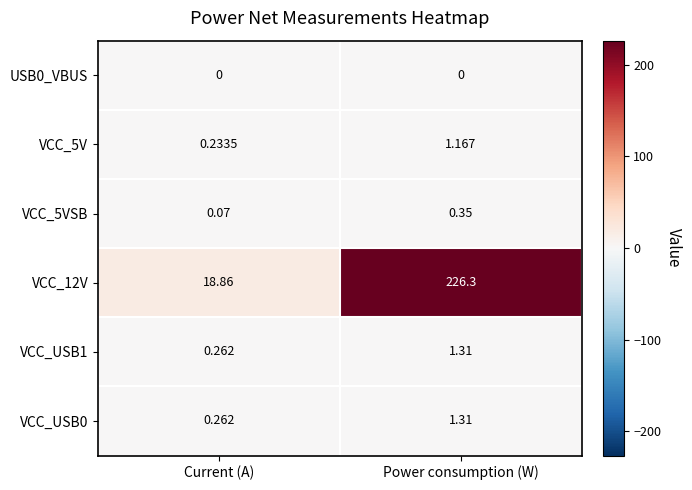

At which category does the chart reach its peak across all series?

Power consumption (W)